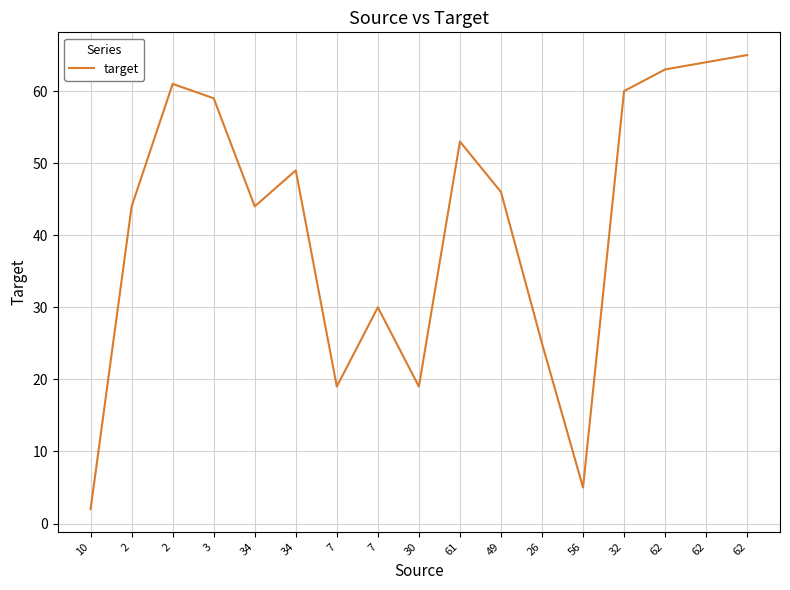

How many lines are shown in the chart?

1